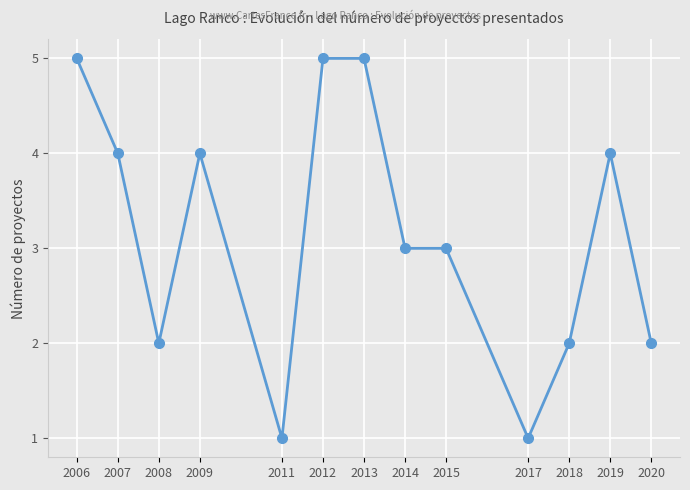

Count the number of data series in this chart.

1